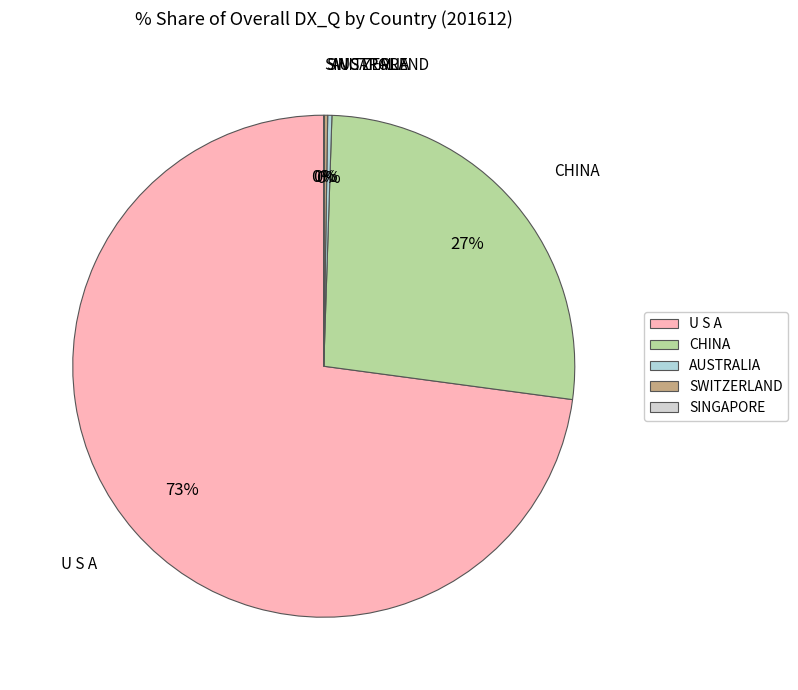

What is the ratio of the value at U S A to the value at CHINA?

2.7